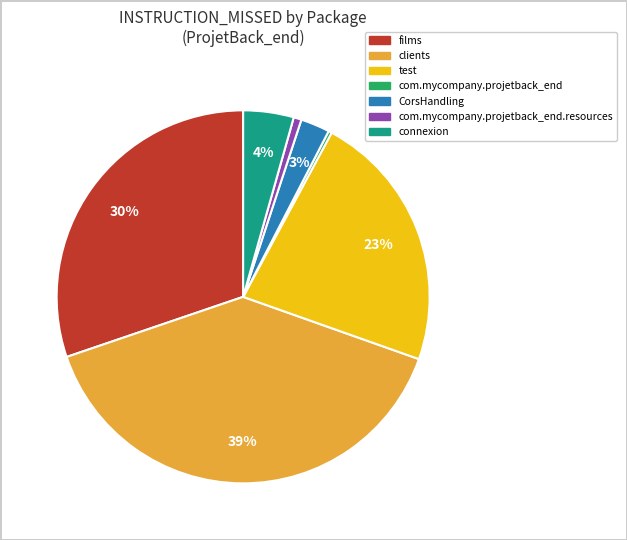

Is there any slice that represents more than half of the pie?

No